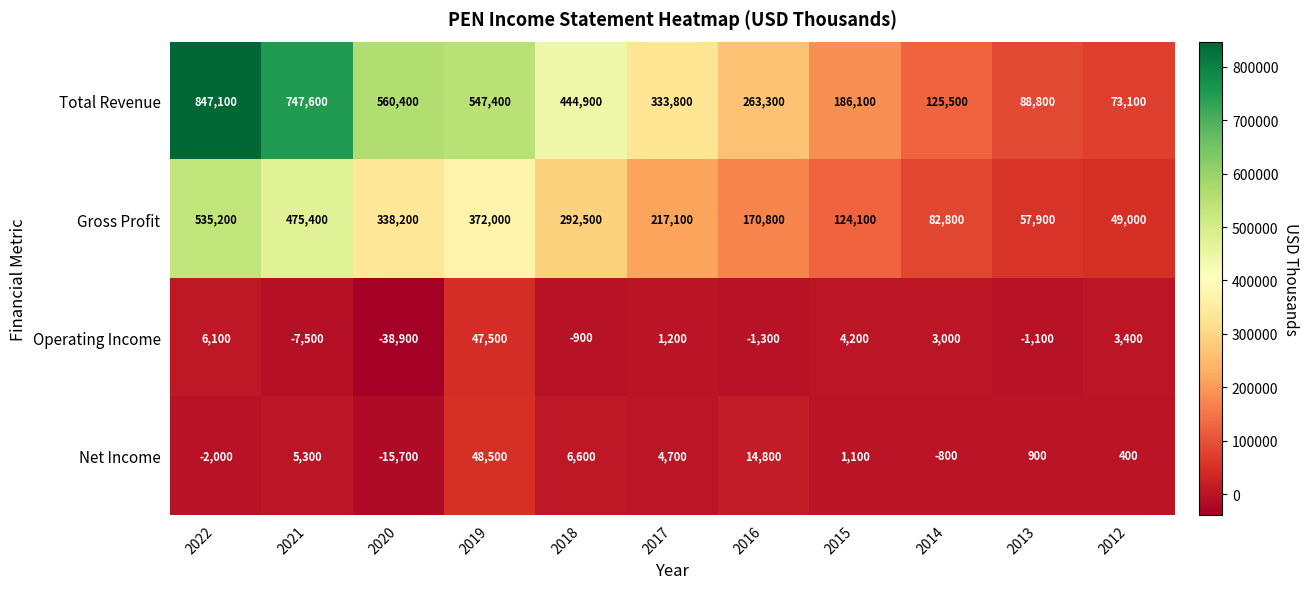

True or false: Total Revenue has a value of 1148347 at 2021.

False